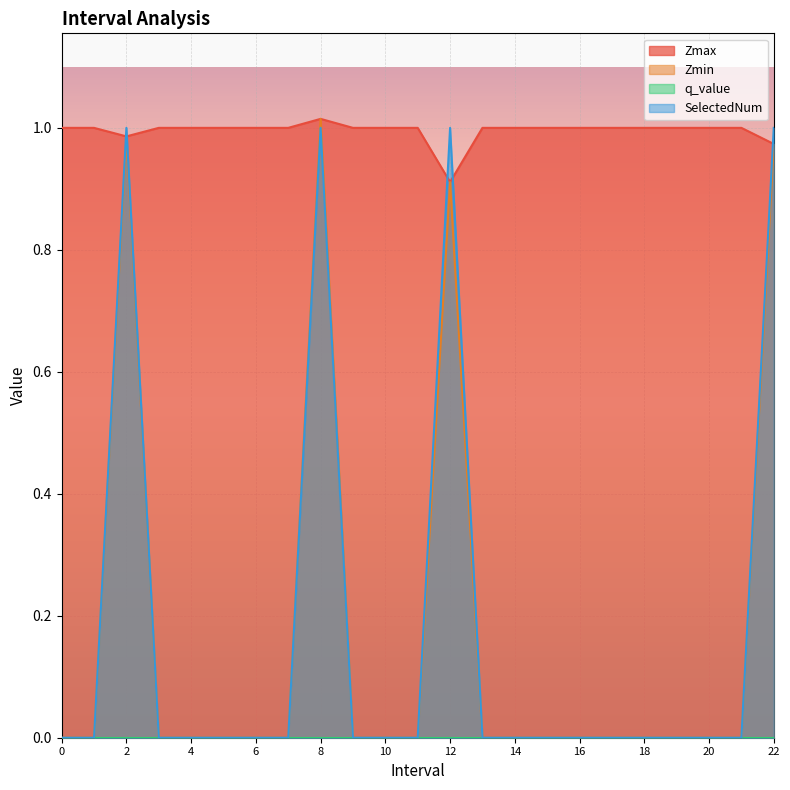

True or false: Zmin and Zmax intersect in this chart.

False